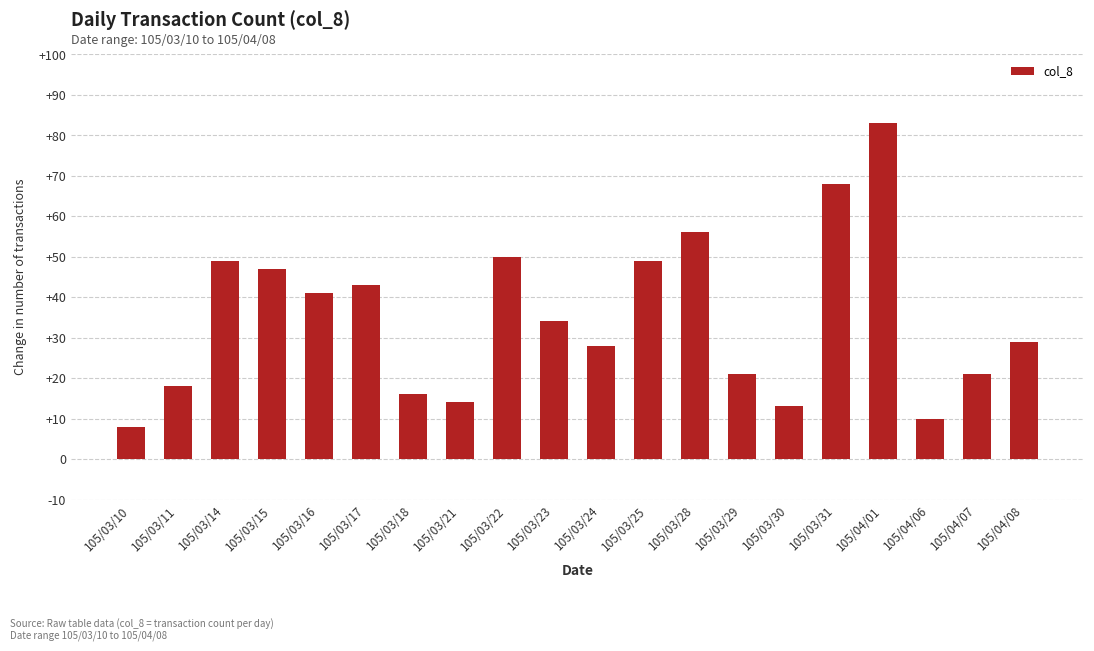

What is the ratio of the value at 105/03/17 to the value at 105/03/22?

0.9